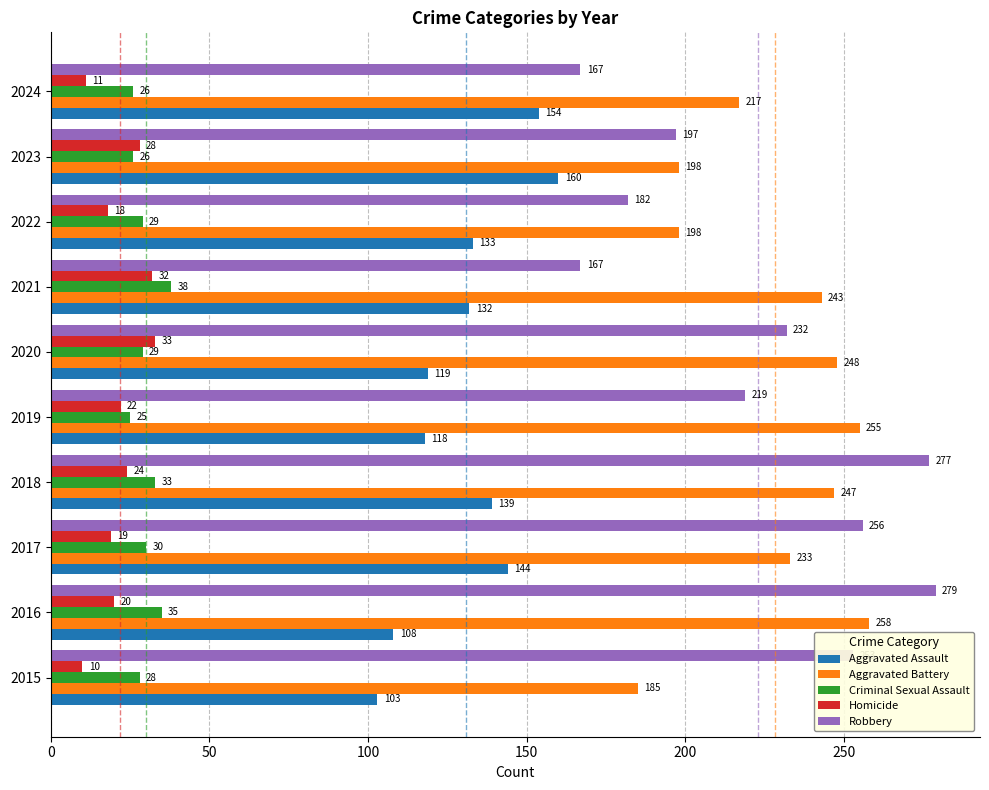

The Robbery series shows 292 at 2023. True or false?

False